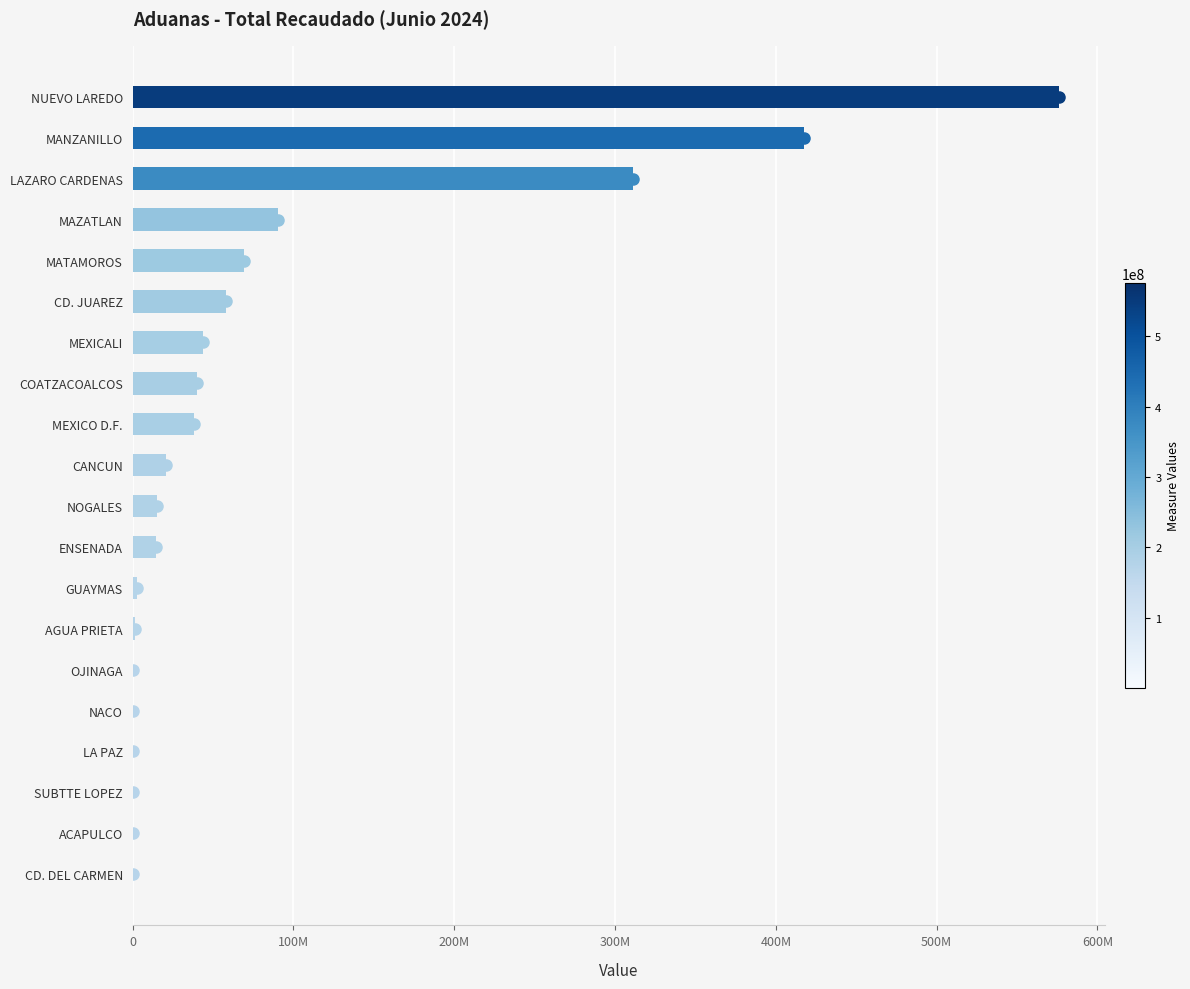

Are the bars horizontal?

Yes